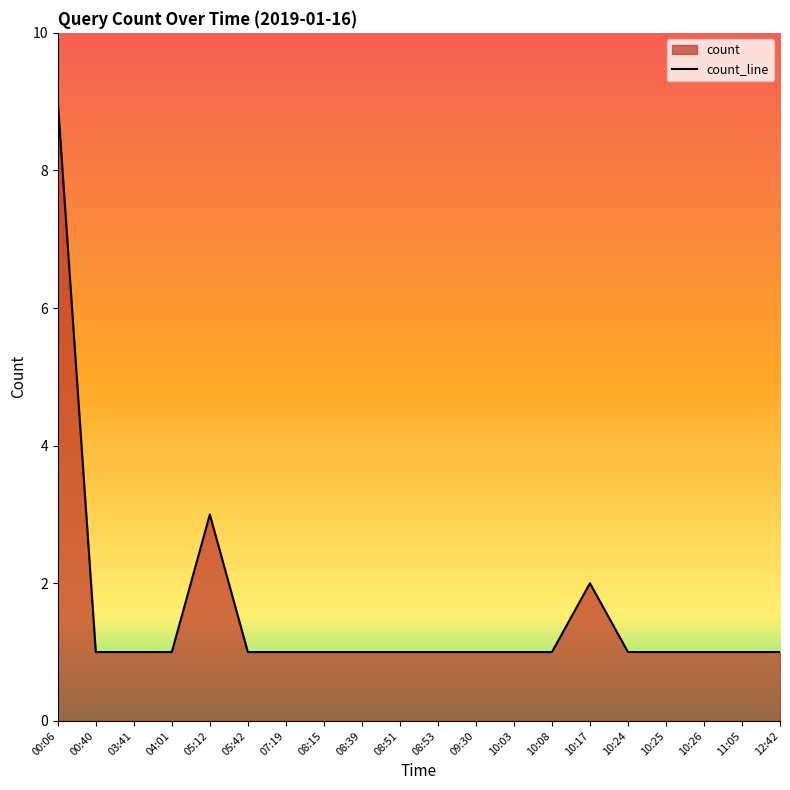

What is the ratio of the value at 10:24 to the value at 09:30?

1.0